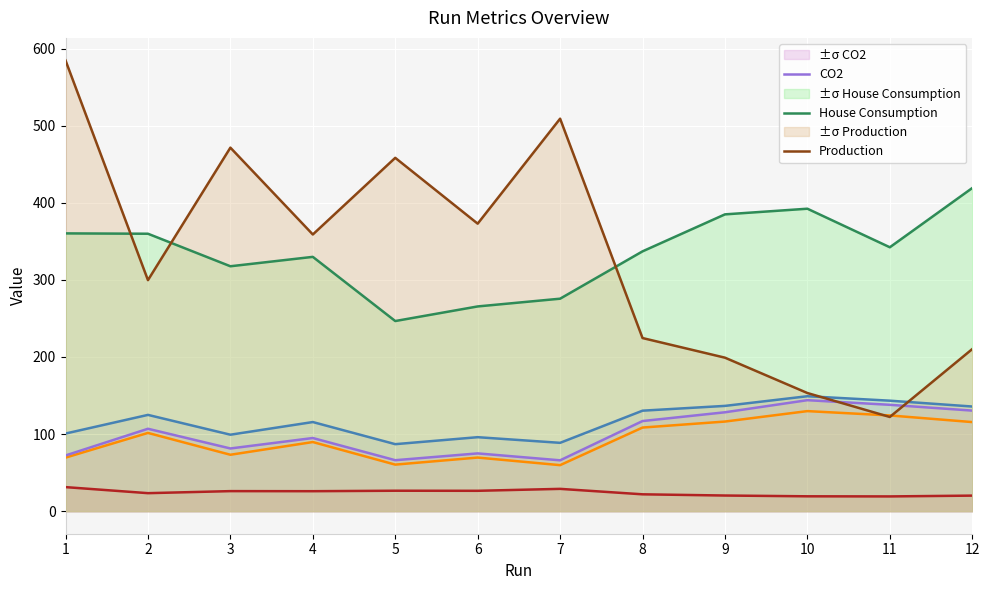

What is the average value of the Total Cost series?

117.2